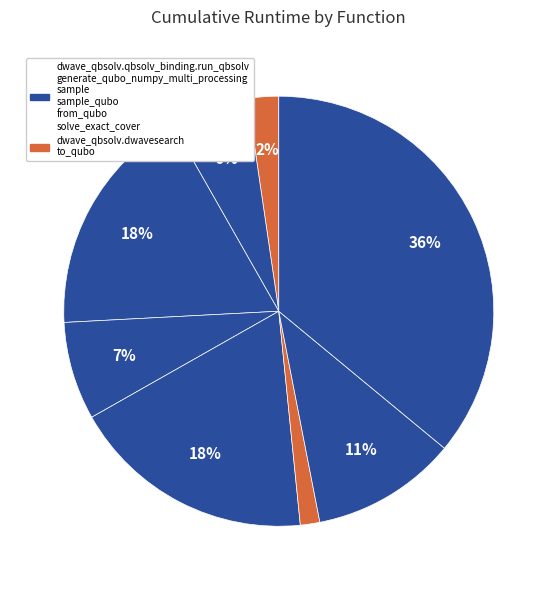

Count the number of slices in the pie.

8